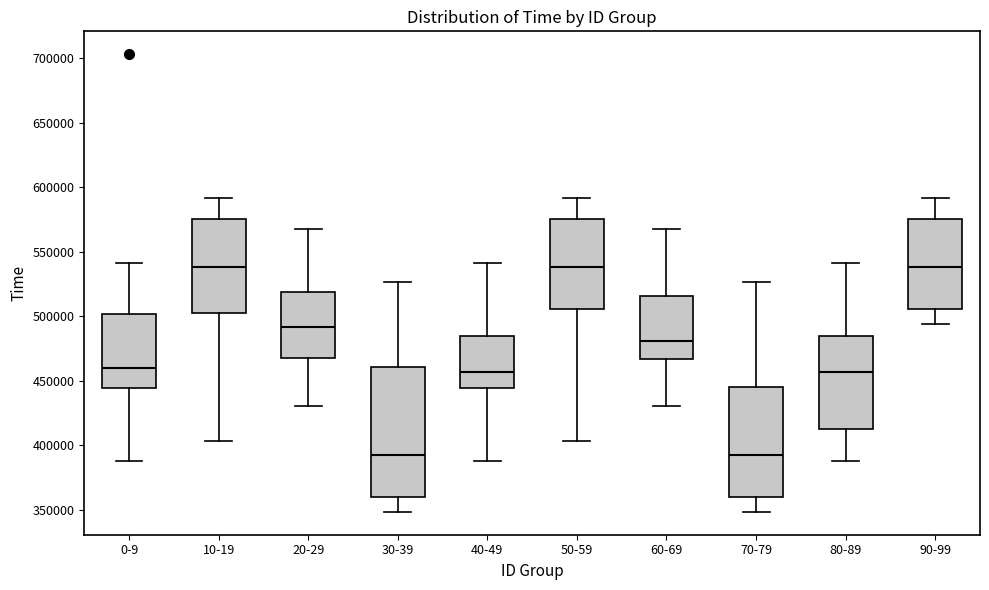

Where does the upper whisker of the box for 80-89 end on the y-axis? The values are not printed on the chart, so give them approximately, as read against the axis.

540000